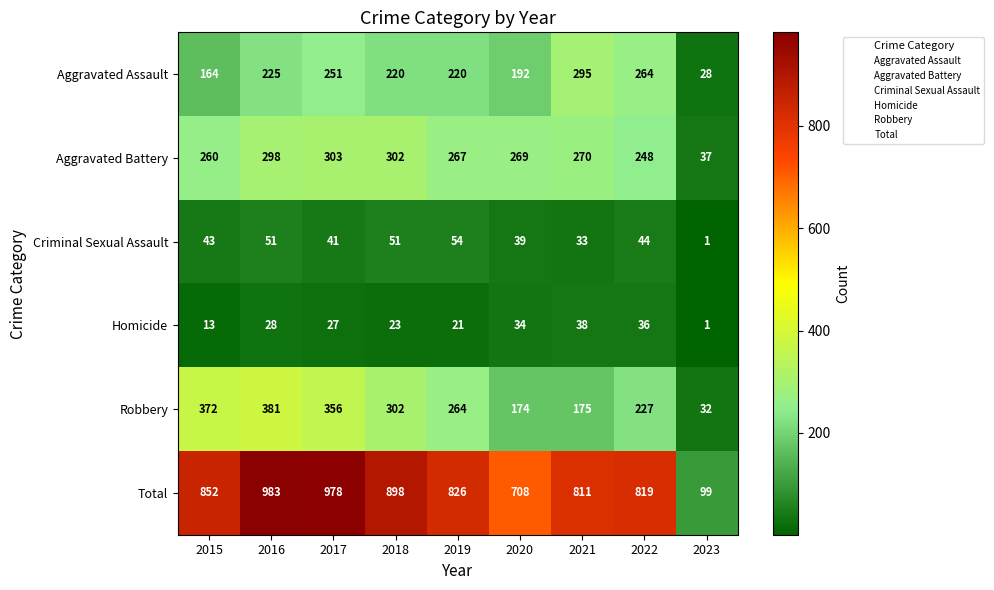

What is the difference between the maximum and minimum values in the Aggravated Battery series?

266